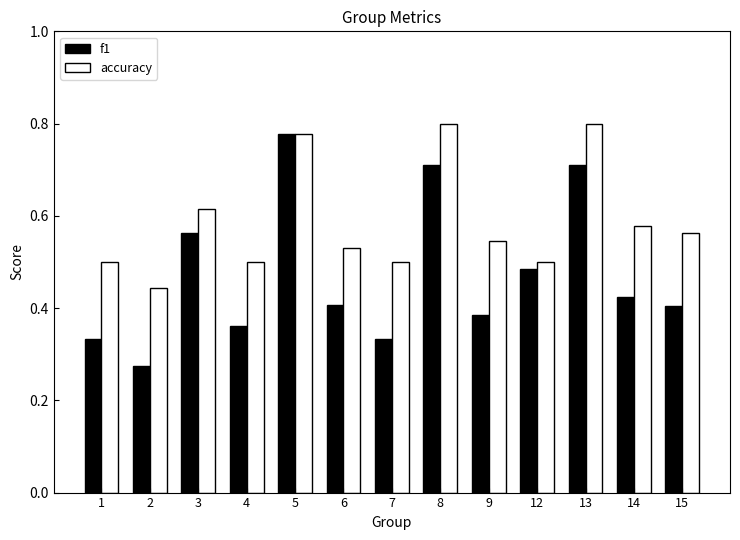

Does the chart contain any negative values?

No